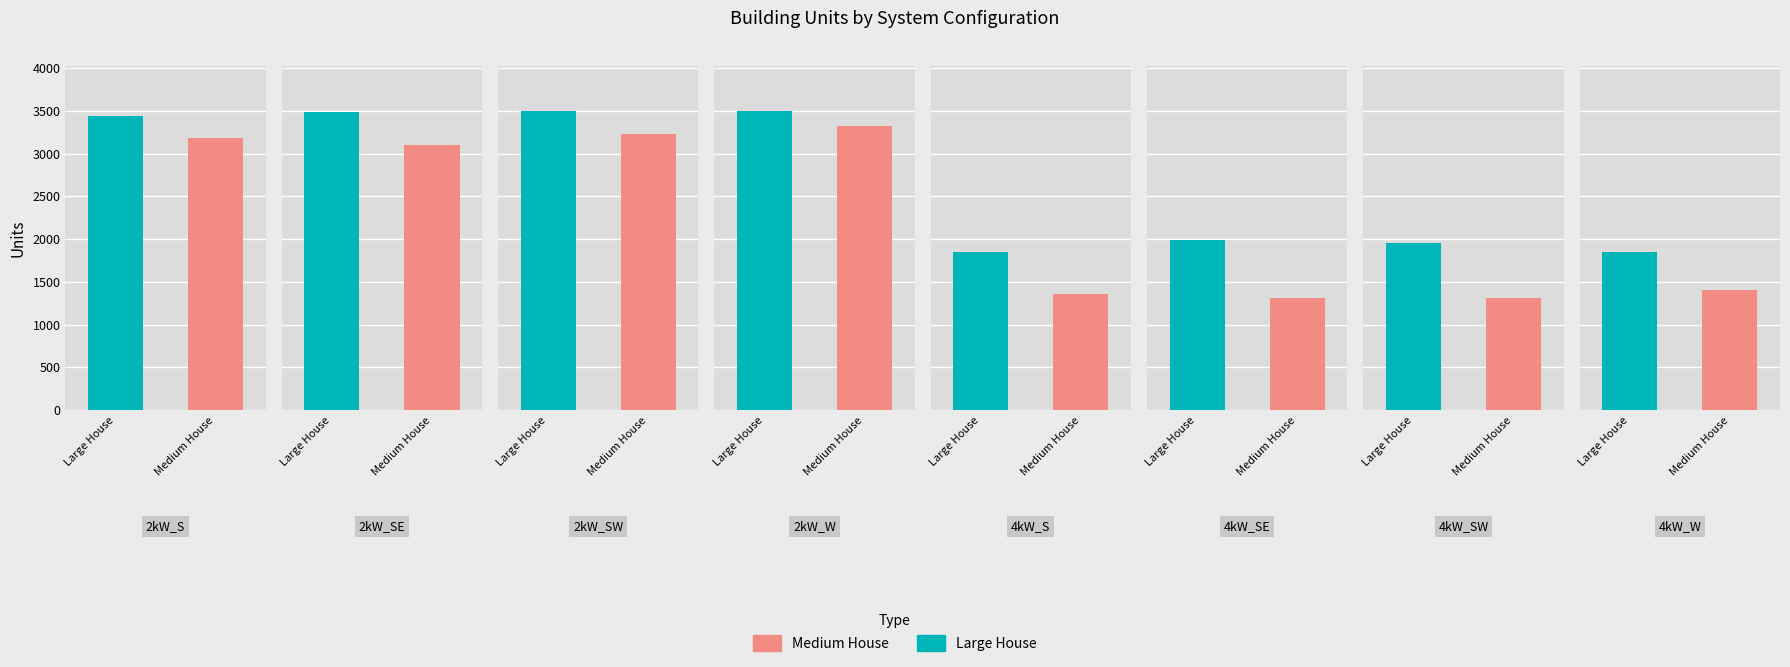

At 4kW_W, list the series in order from largest to smallest.

Large House, Medium House